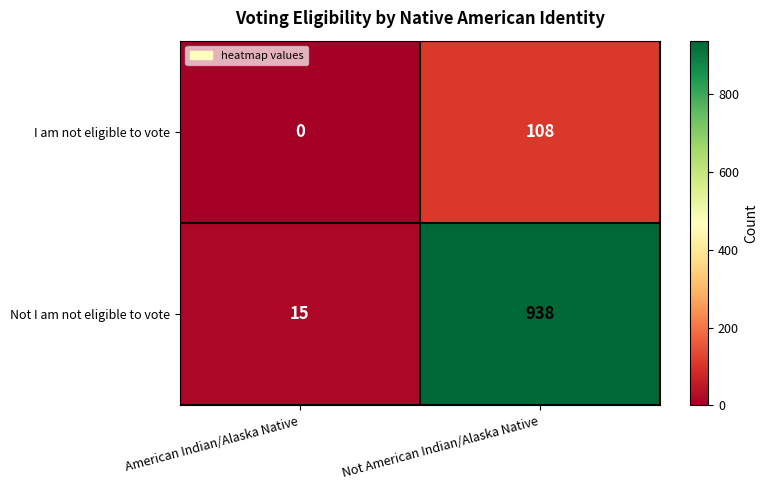

What is the highest value of the Not I am not eligible to vote series?

938